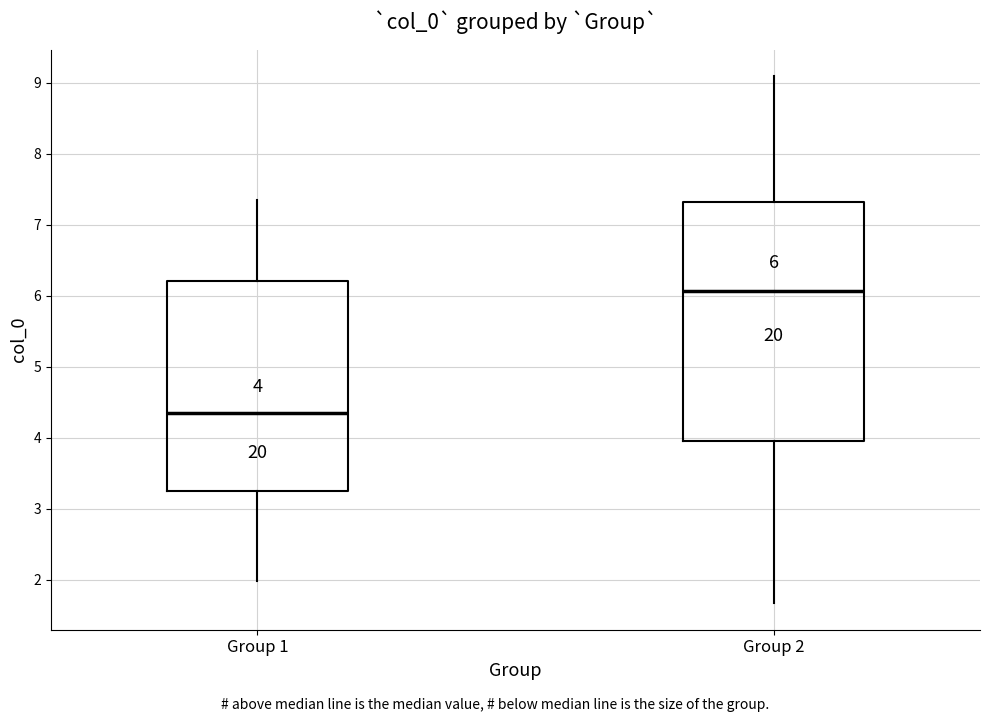

Which box's median line is the lowest?

Group 1